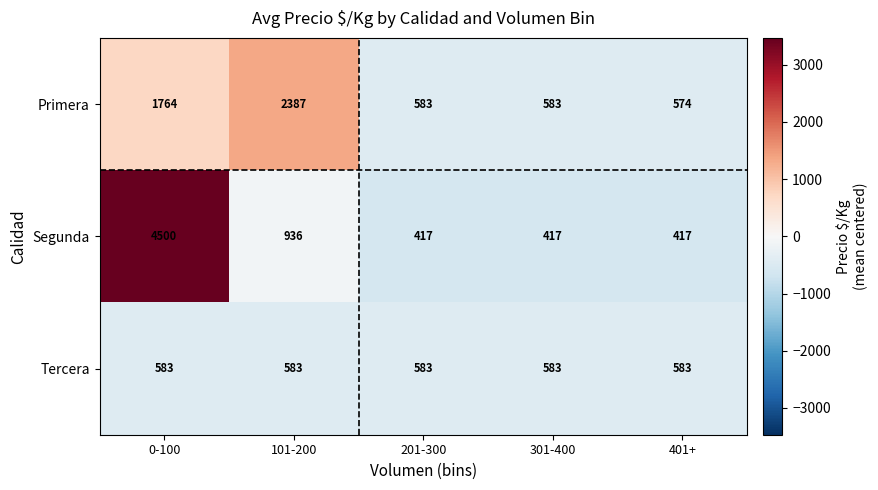

Reading right to left, extract all data points from this chart.

Primera: 574	583	583	2387	1764
Segunda: 417	417	417	936	4500
Tercera: 583	583	583	583	583